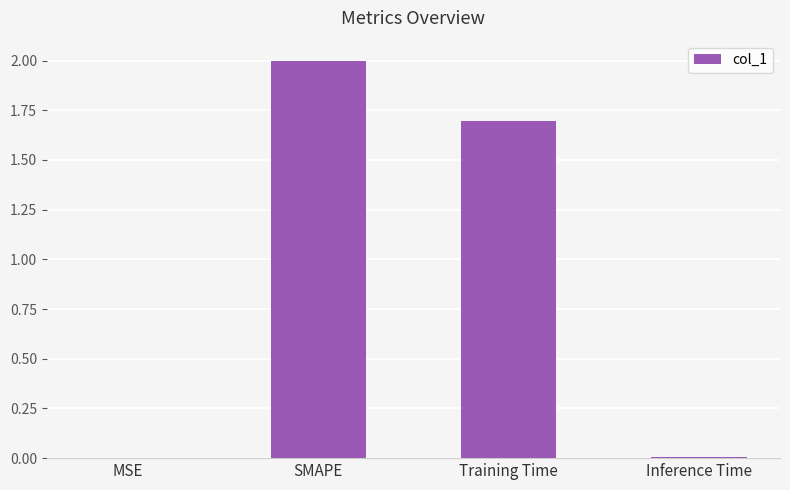

How many data points does each series have?

4